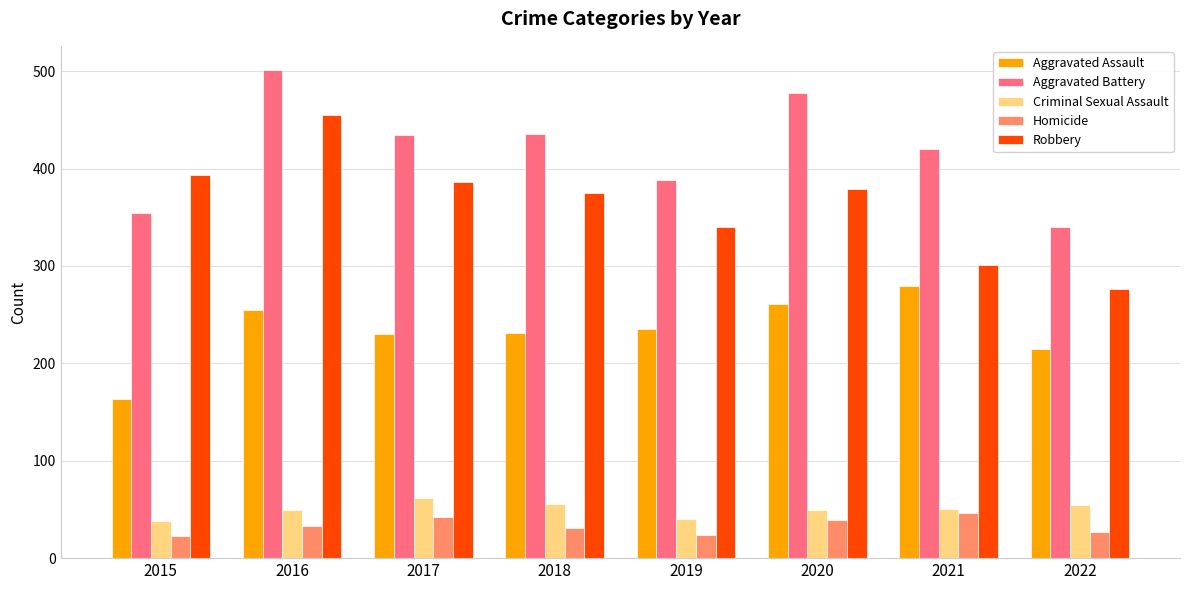

Rank the series at 2022 from highest to lowest value.

Aggravated Battery, Robbery, Aggravated Assault, Criminal Sexual Assault, Homicide